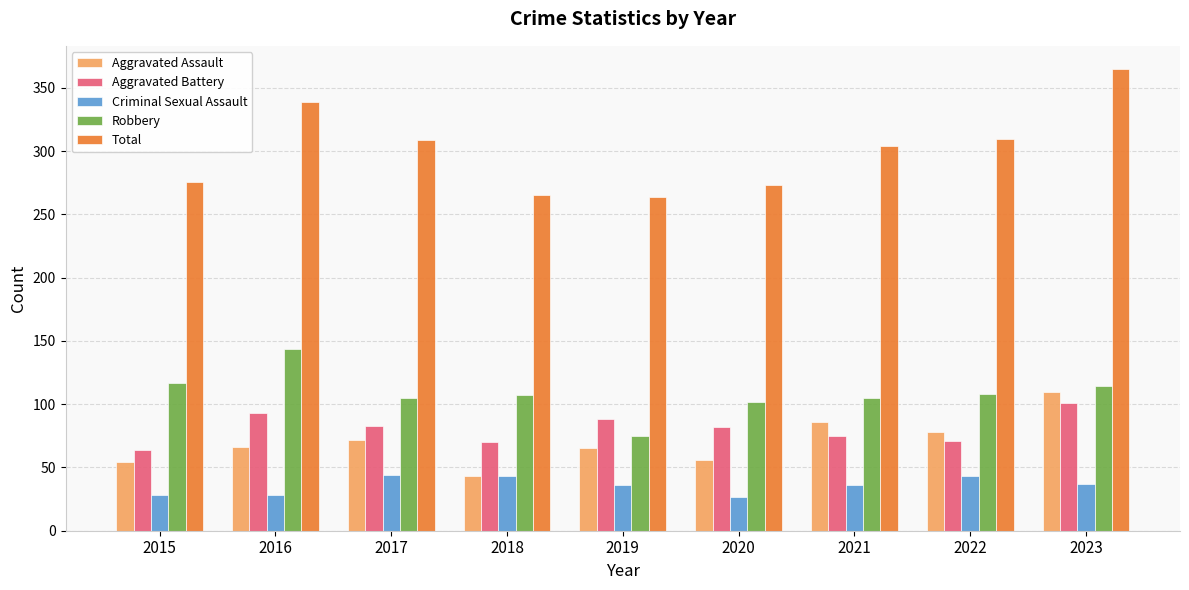

What is the spread (max minus min) of values at 2021?

268